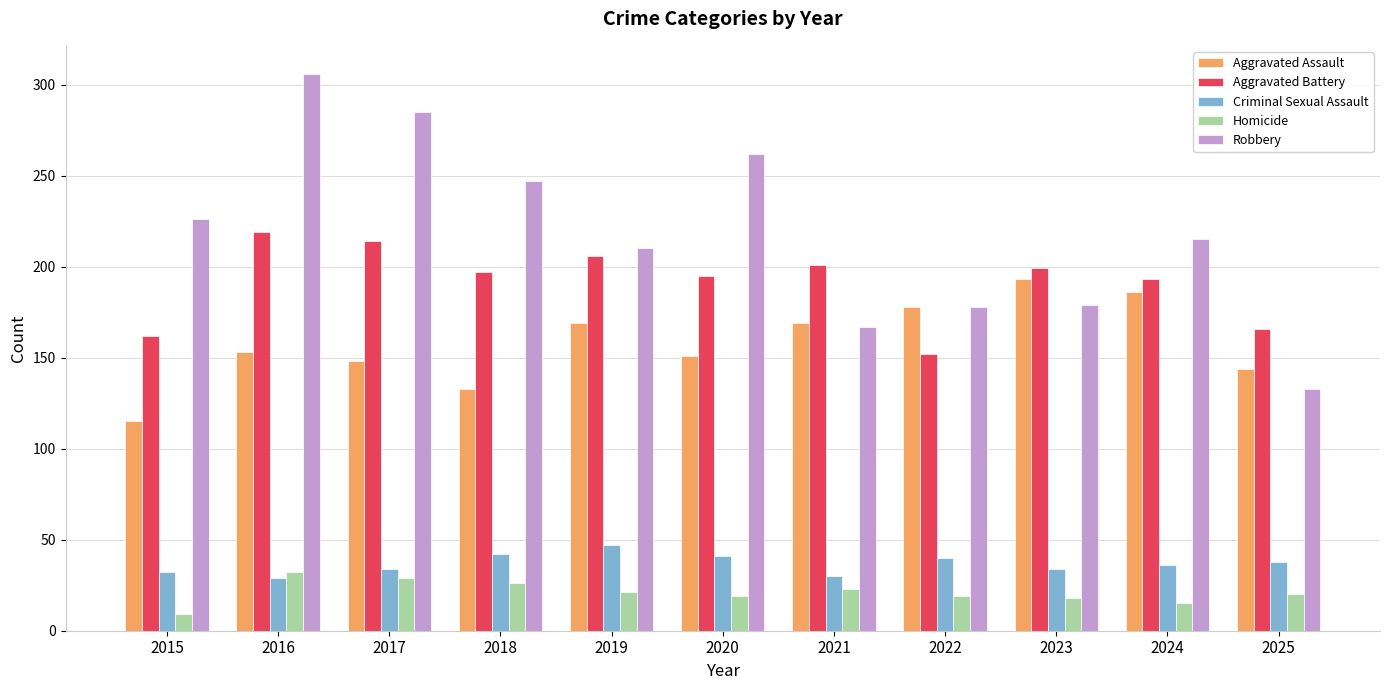

True or false: Aggravated Assault has a value of 50 at 2021.

False